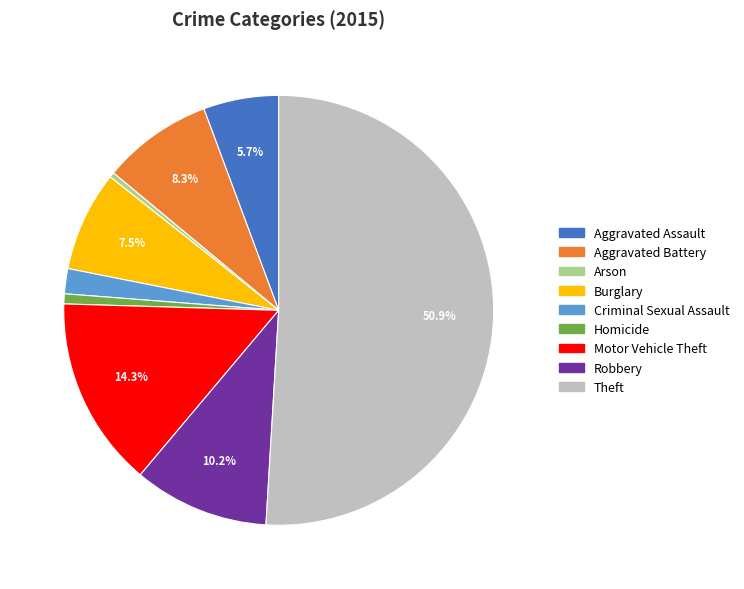

Between Motor Vehicle Theft and Theft, which is larger?

Theft